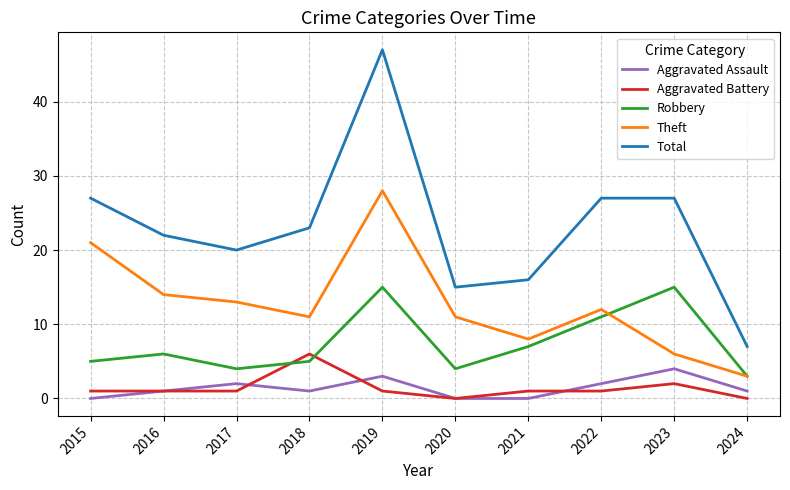

At which label does Theft first exceed 12?

2015